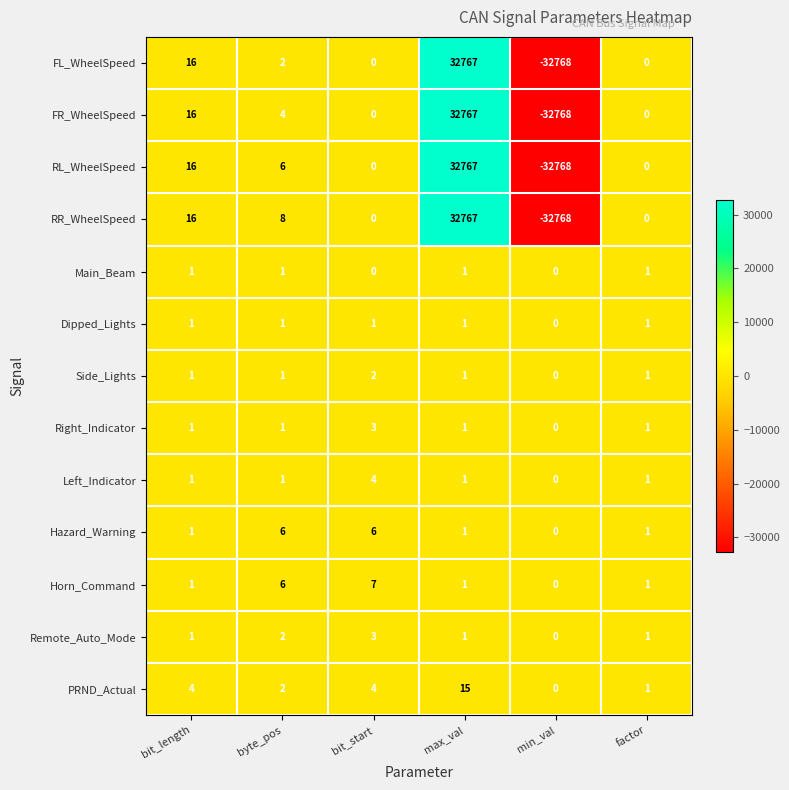

Count the number of categories in the chart.

6